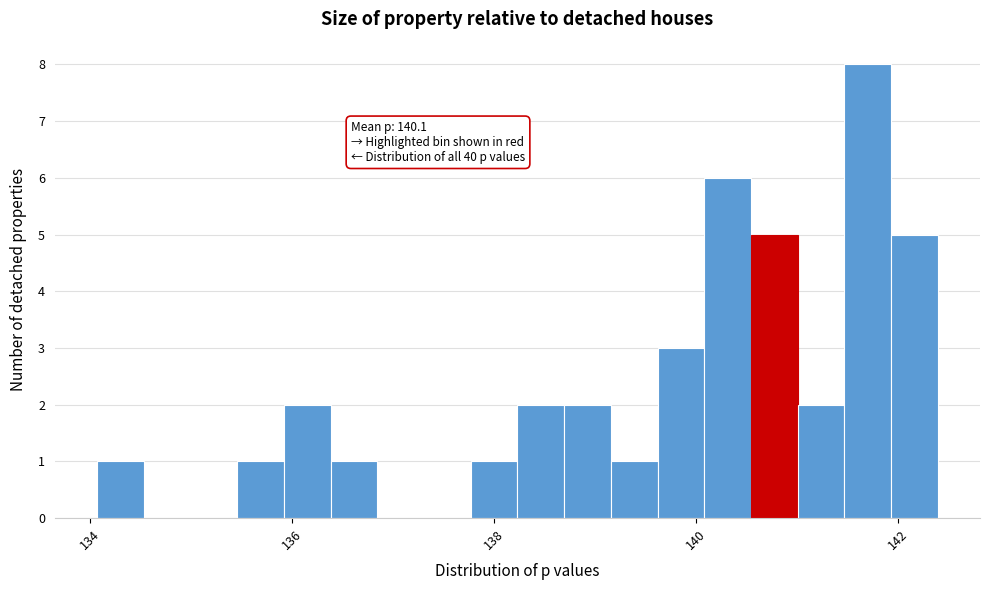

Read against the x-axis, roughly where is the centre of the tallest bar?

141.8